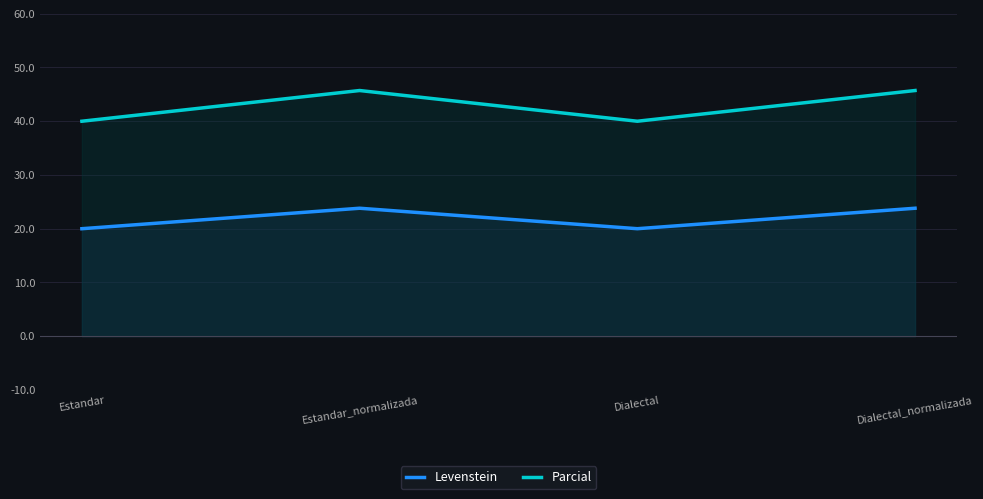

In Parcial, how many points are higher than both neighbors (excluding endpoints)?

1